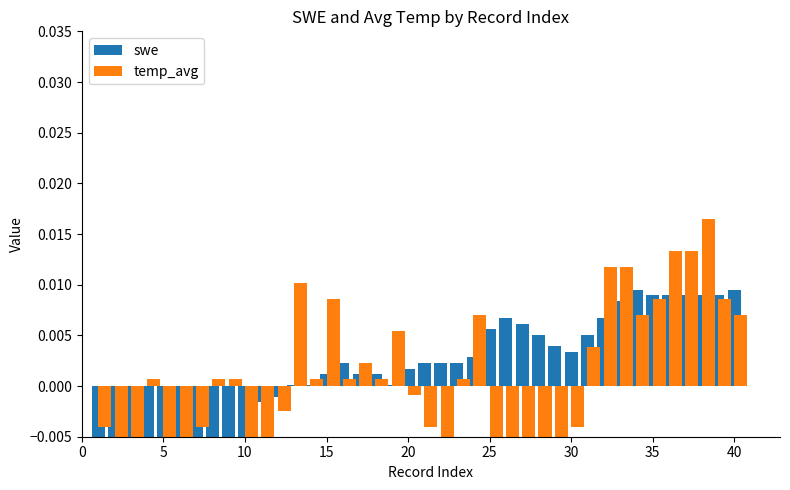

List the series in order of their overall mean, lowest first.

swe, temp_avg